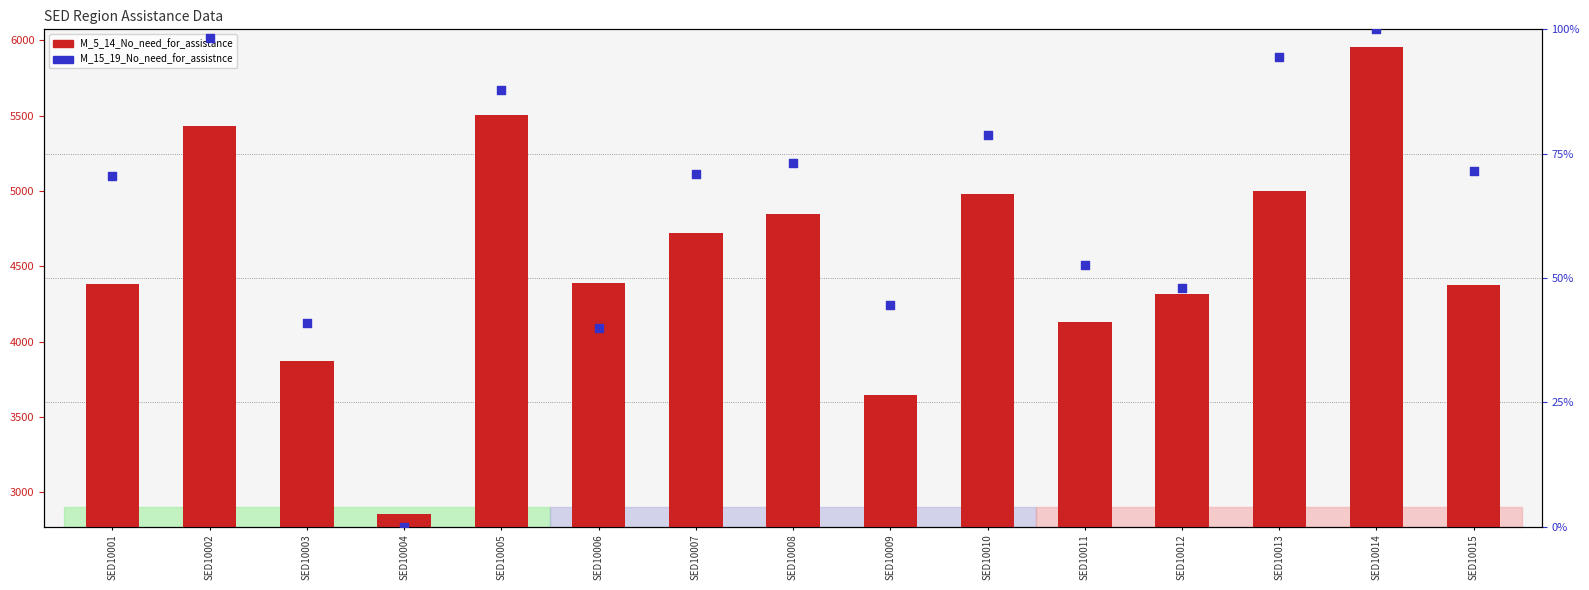

Which series reaches the maximum Y coordinate?

M_5_14_No_need_for_assistance